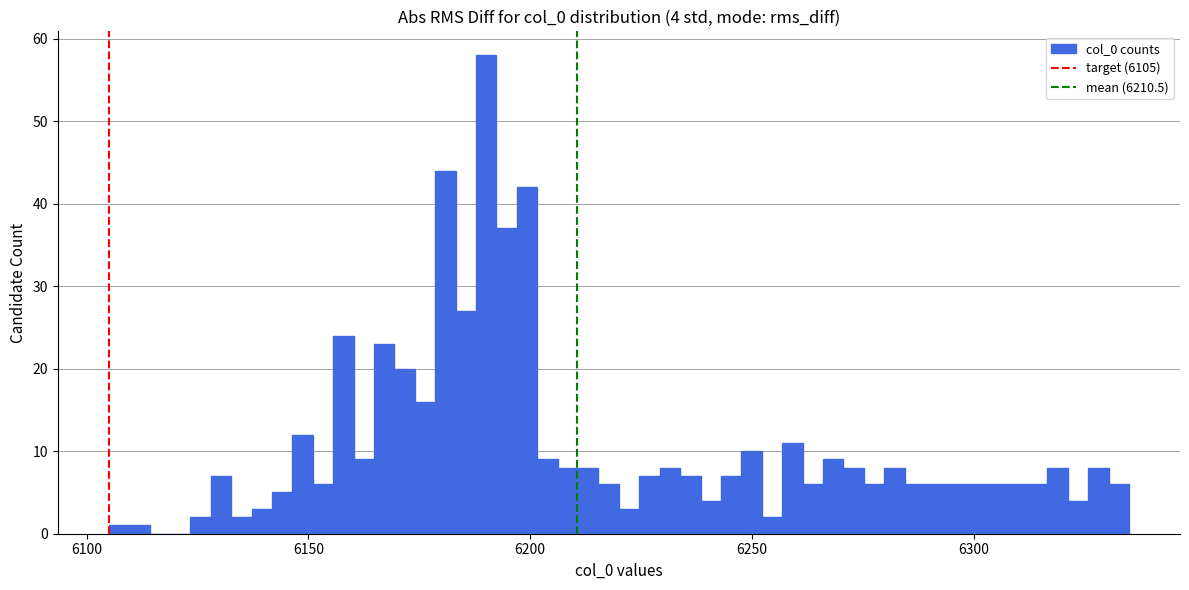

Around what value on the x-axis is the tallest bar? Give the approximate position of its centre, as read against the axis.

6190